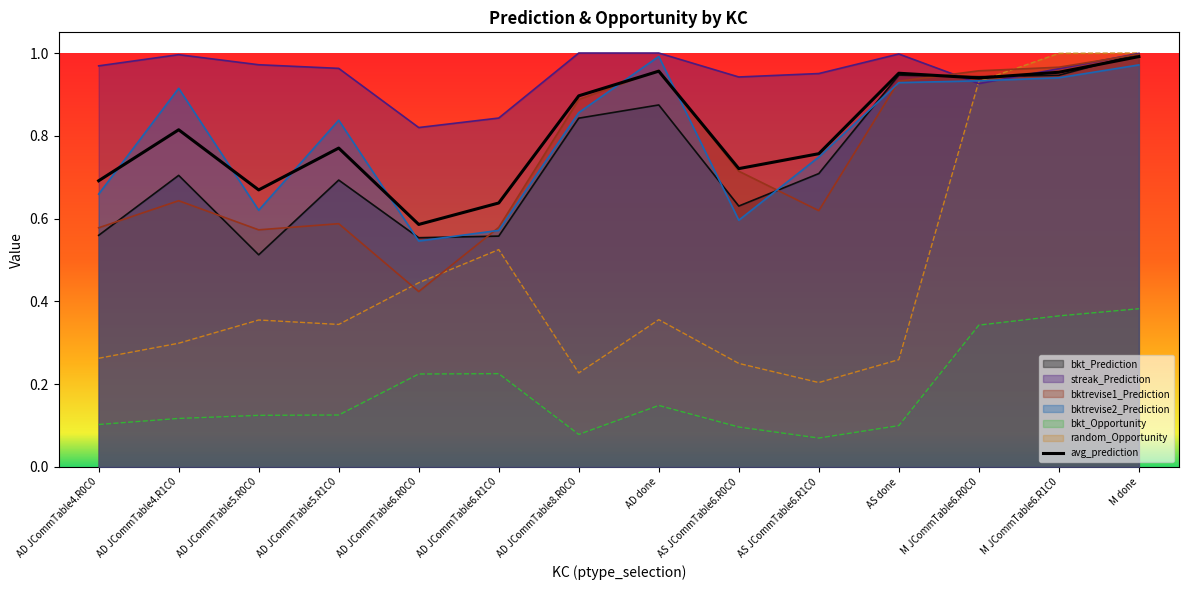

Which label corresponds to the smallest value in the chart?

AS JCommTable6.R1C0